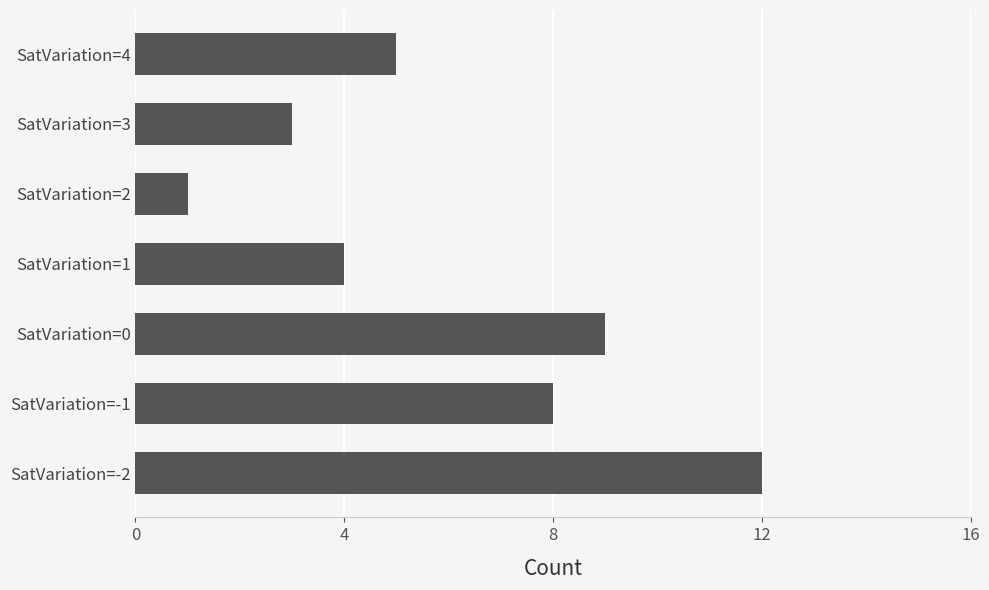

What is the difference between the maximum and minimum values?

11